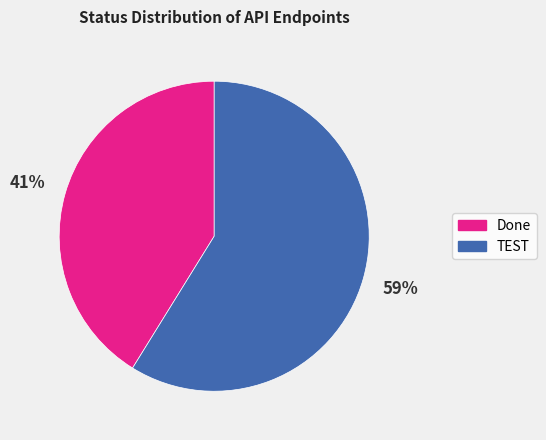

Is the sum of Done and TEST greater than half?

Yes